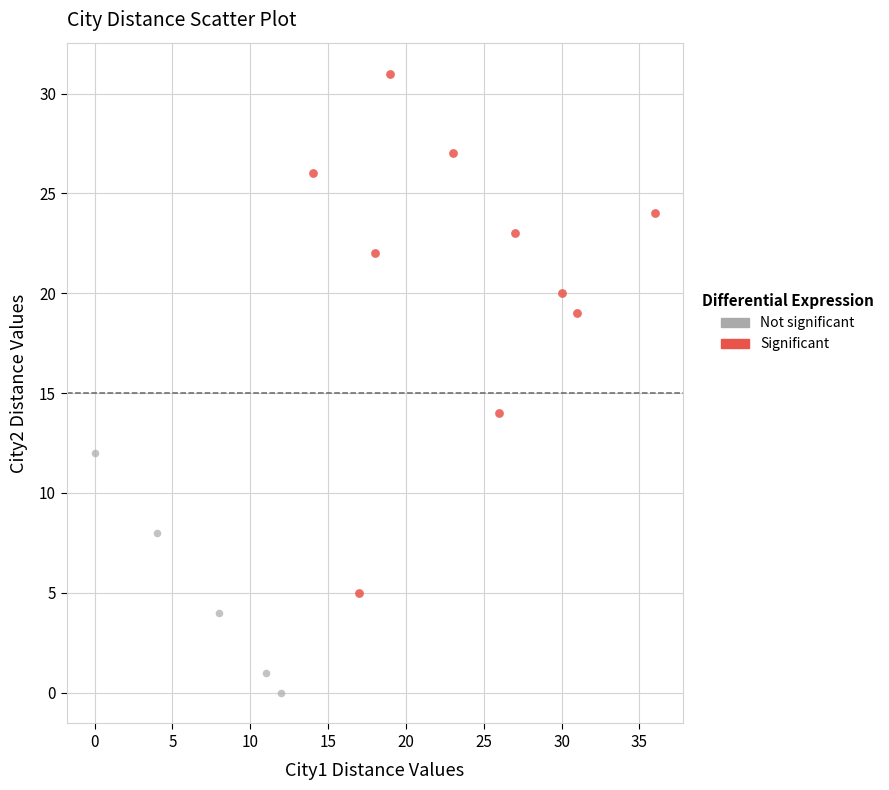

Which series reaches the maximum Y coordinate?

Significant